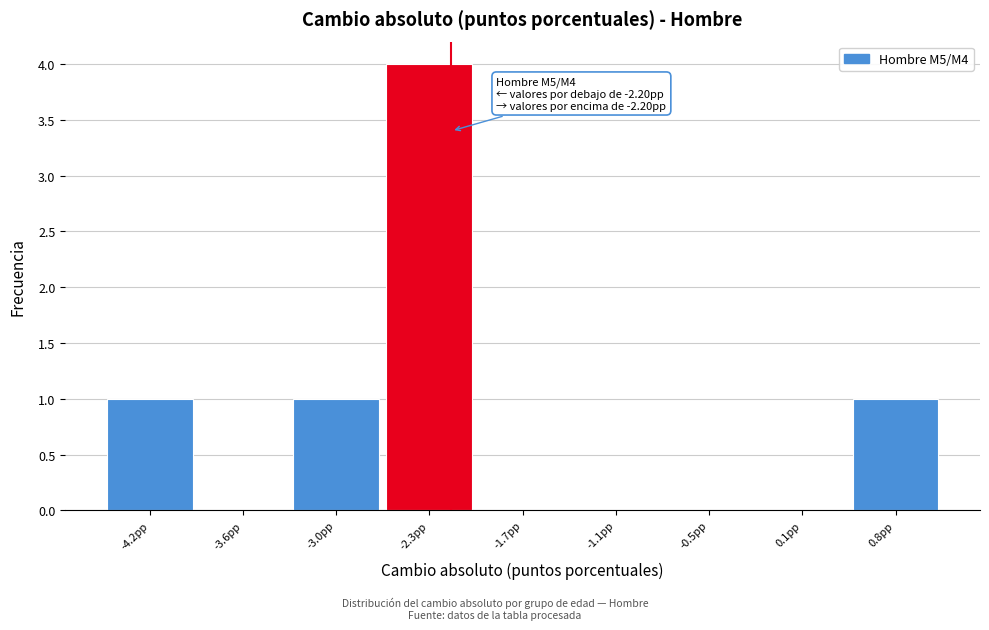

Which range on the x-axis has the tallest bar?

-2.7 to -2.0